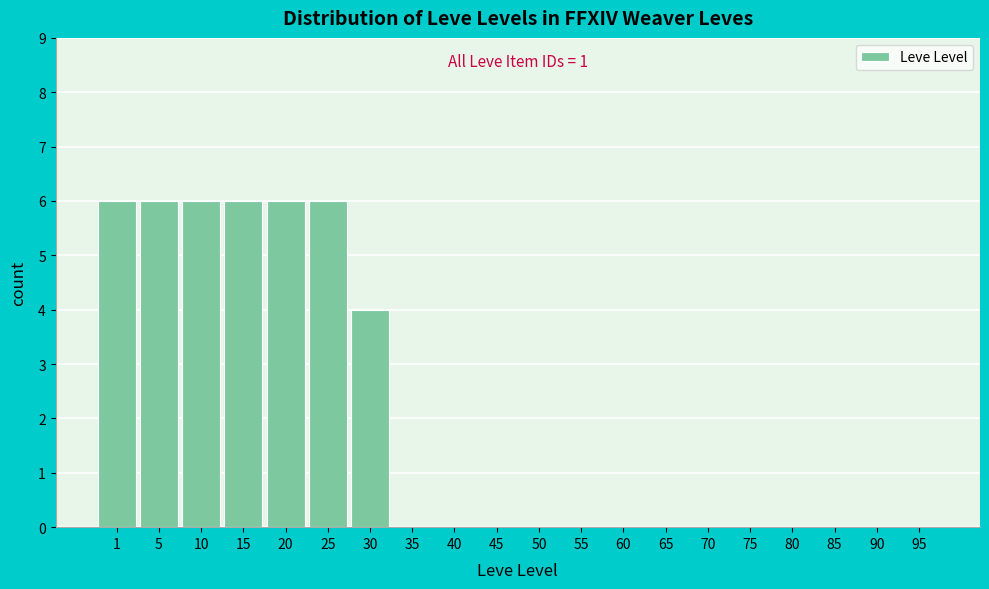

Reading left to right, list all the values displayed in this chart.

1=6	5=6	10=6	15=6	20=6	25=6	30=4	35=0	40=0	45=0	50=0	55=0	60=0	65=0	70=0	75=0	80=0	85=0	90=0	95=0